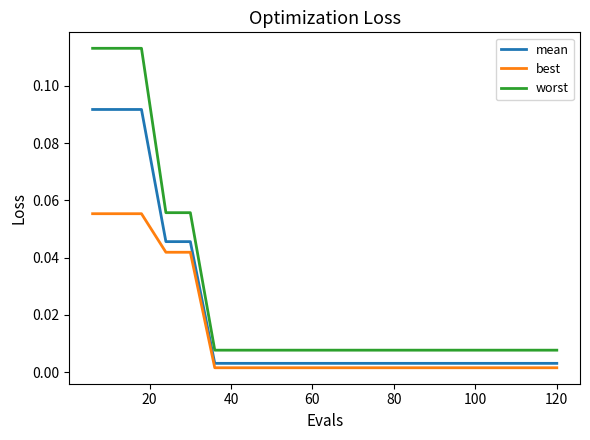

True or false: best and worst cross at least once.

False